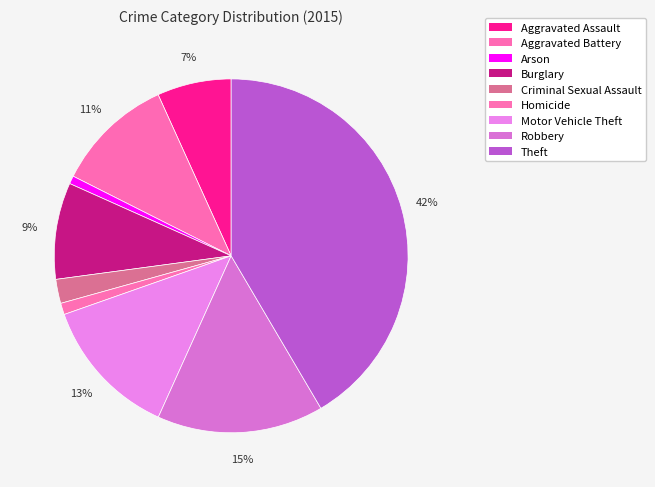

Which slice is the smallest?

Arson